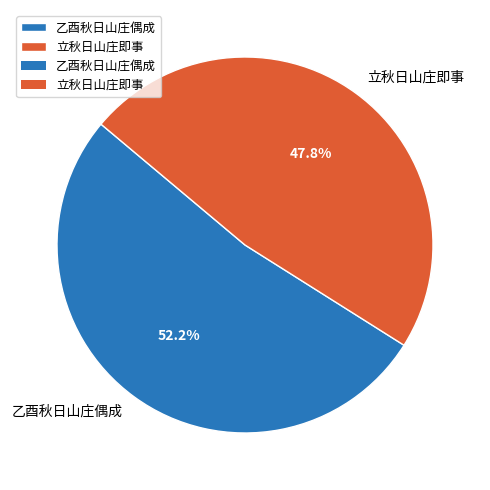

What is the ratio of the value at 乙酉秋日山庄偶成 to the value at 立秋日山庄即事?

1.1